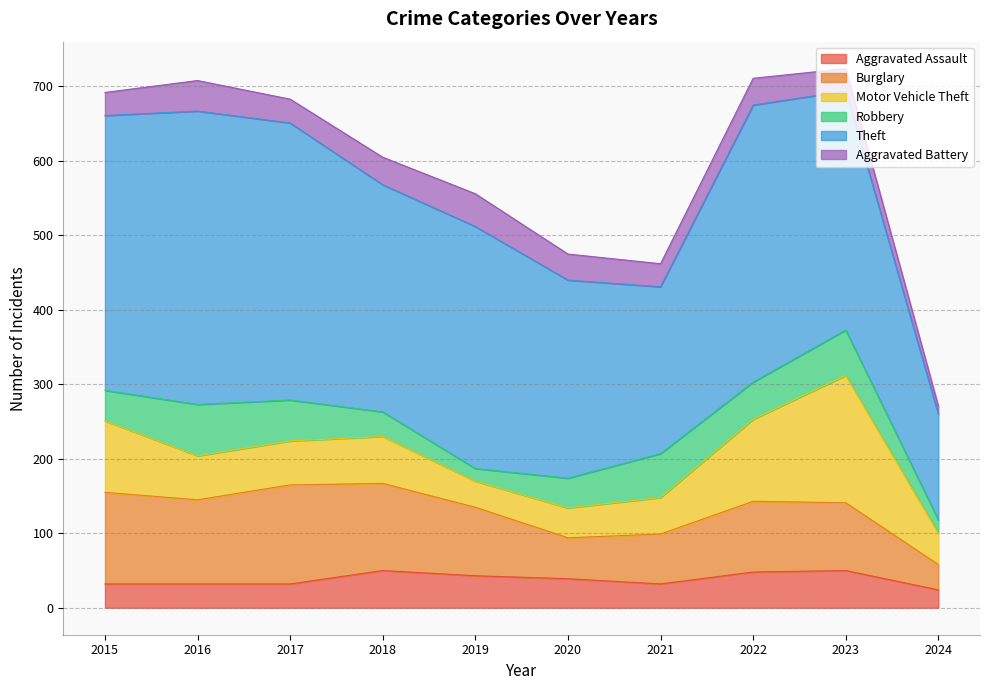

Rank the categories by Theft value from highest to lowest.

2016, 2017, 2022, 2015, 2019, 2023, 2018, 2020, 2021, 2024